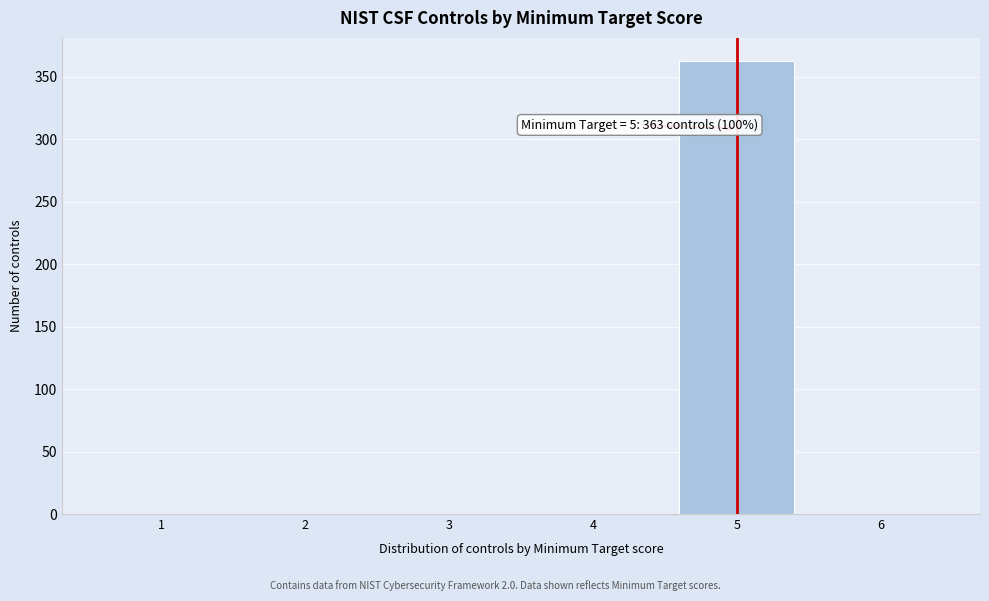

Reading right to left, list all the values displayed in this chart.

6=0	5=363	4=0	3=0	2=0	1=0